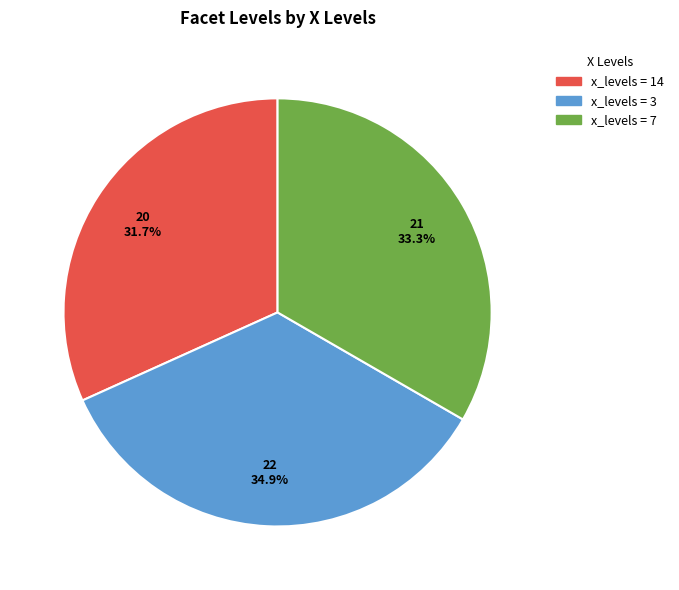

Is there any slice that represents more than half of the pie?

No